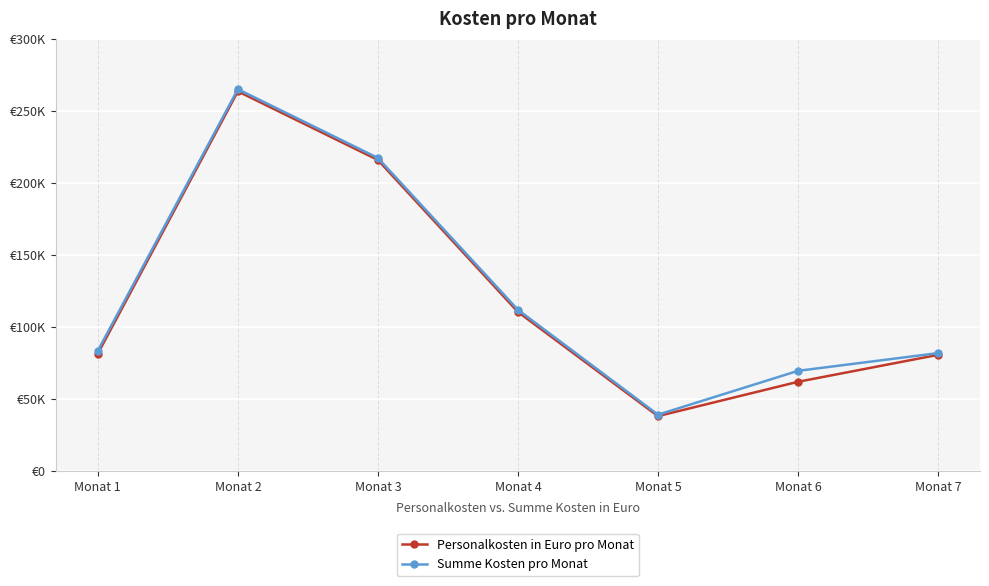

Reading left to right, transcribe all the data shown in this chart.

Personalkosten in Euro pro Monat: 81600	263500	215900	110500	38250	62050	80750
Summe Kosten pro Monat: 83600	265000	217300	112000	39250	69650	81950